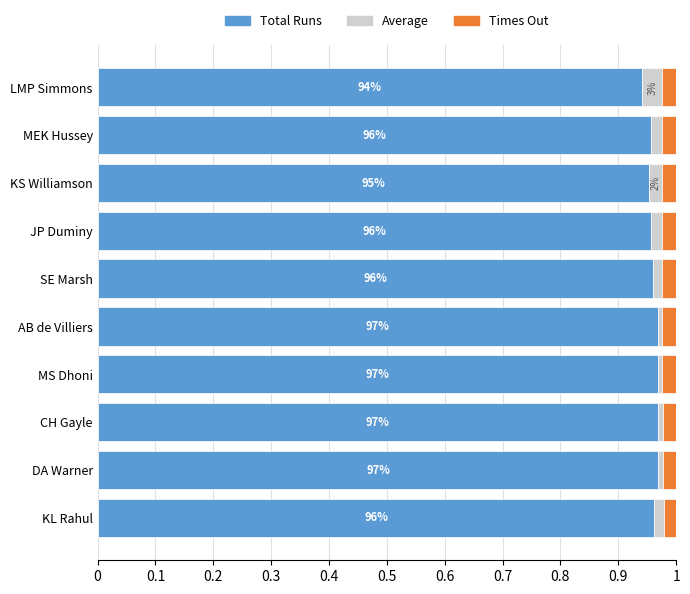

The Total Runs series shows 1.5 at CH Gayle. True or false?

False